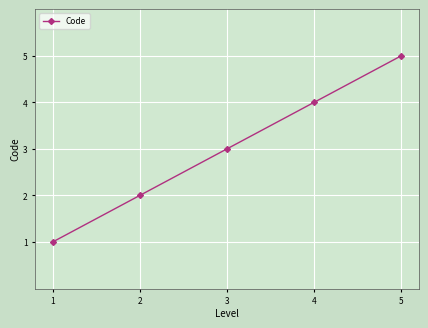

List the labels in order of value, smallest first.

1, 2, 3, 4, 5